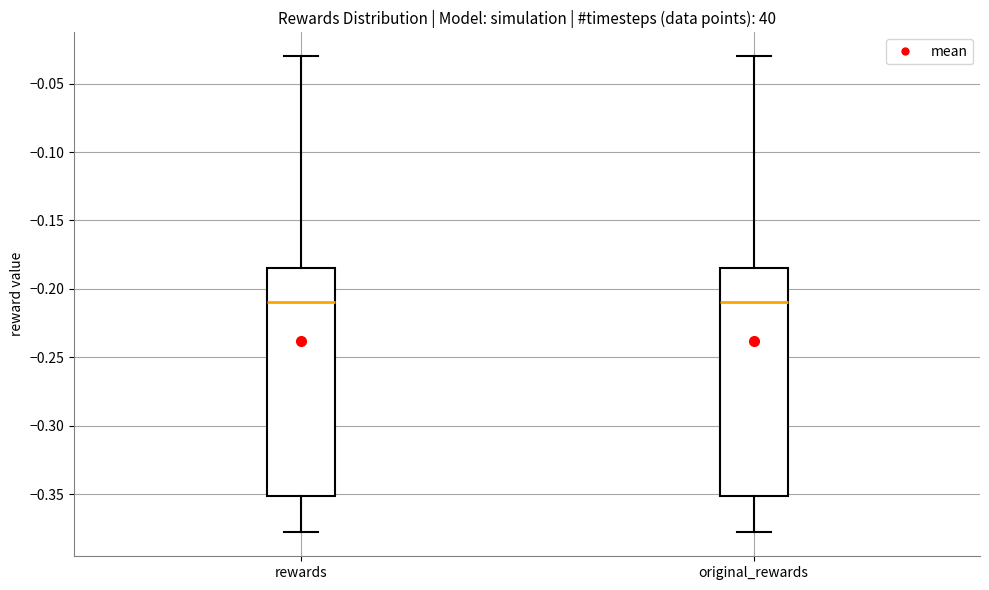

Reading left to right, read every box against the y-axis: the position of its median line, the range the box covers, and the ends of its whiskers. The values are not printed on the chart, so give them approximately, as read against the axis.

rewards: median -0.210, box -0.350 to -0.185, whiskers -0.380 to -0.030
original_rewards: median -0.210, box -0.350 to -0.185, whiskers -0.380 to -0.030